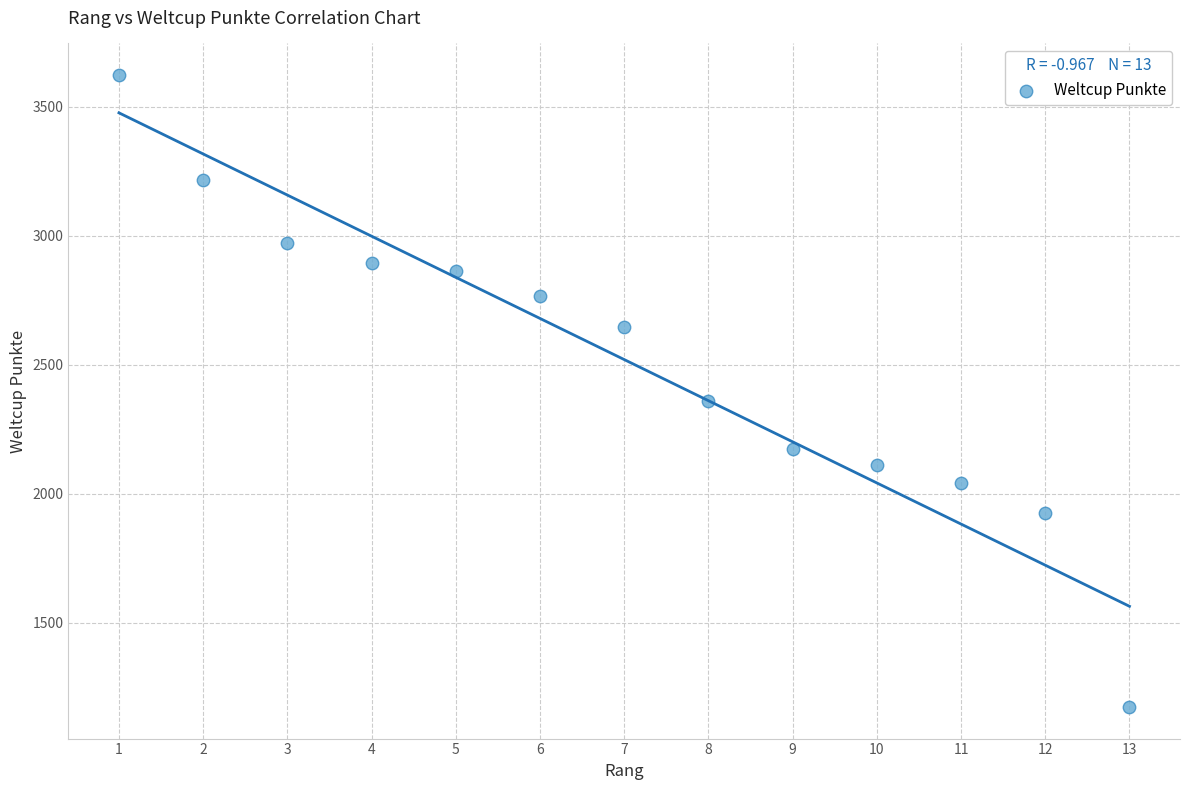

What Y value in the scatter plot is closest to 2398?

2358